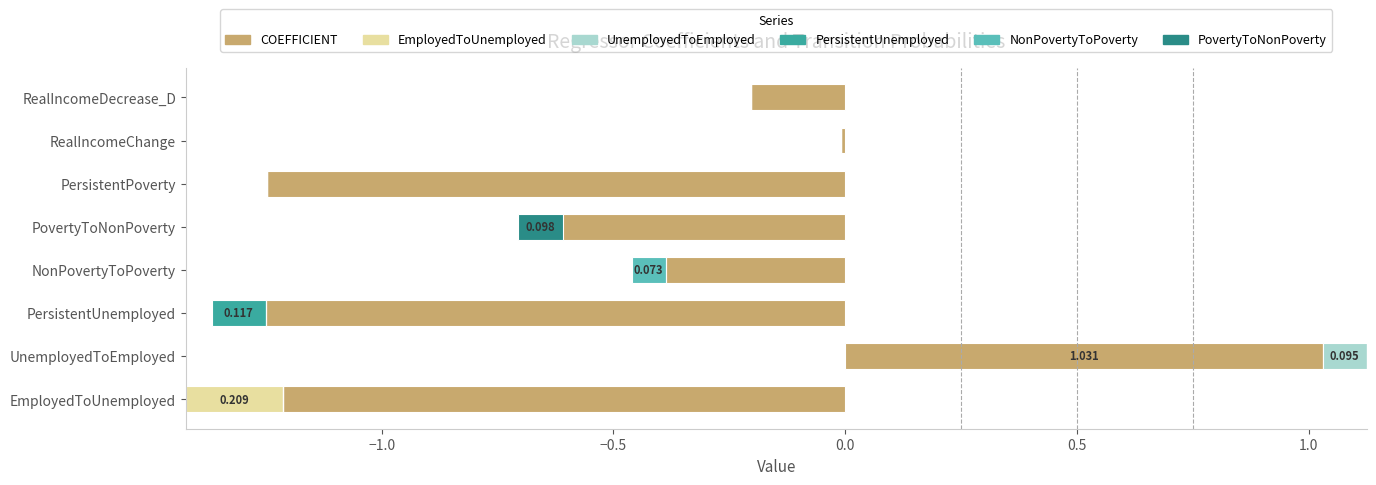

Between UnemployedToEmployed and RealIncomeChange, which series saw the biggest shift?

COEFFICIENT